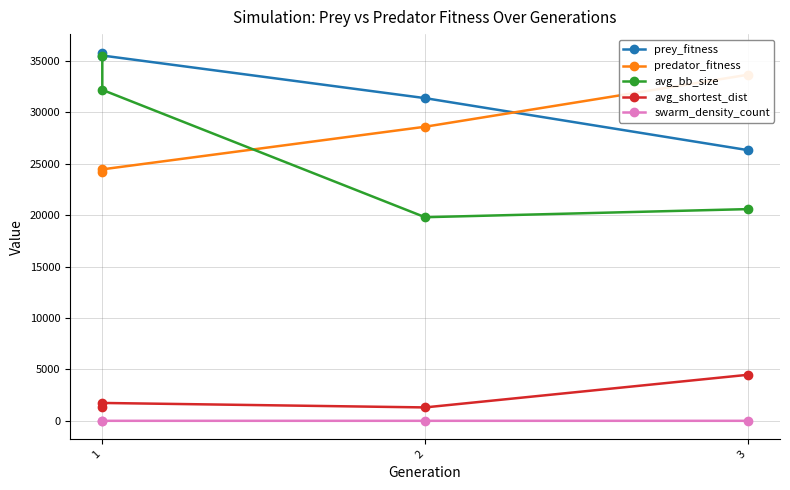

Which series has the largest total across all categories?

prey_fitness